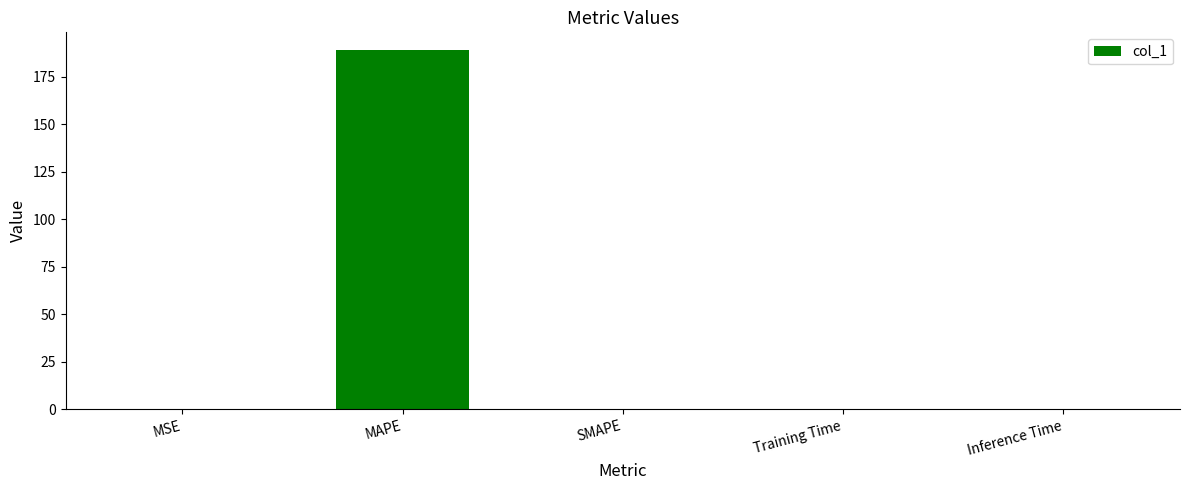

What is the greatest value displayed?

188.9